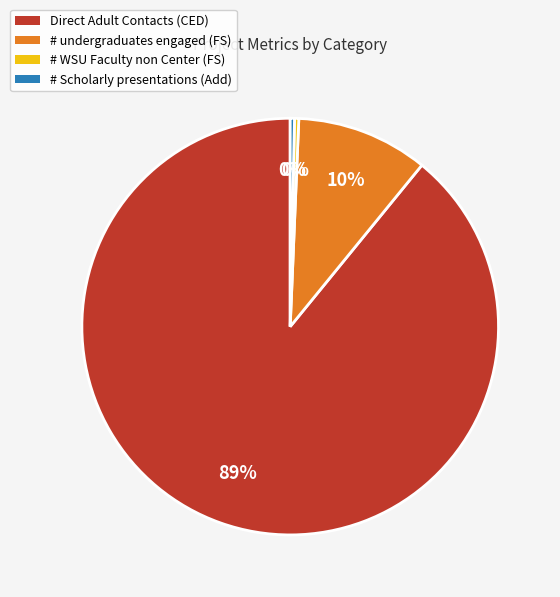

To the nearest percent, what is the difference between the # Scholarly presentations (Add) and # undergraduates engaged (FS) slice percentages?

10%